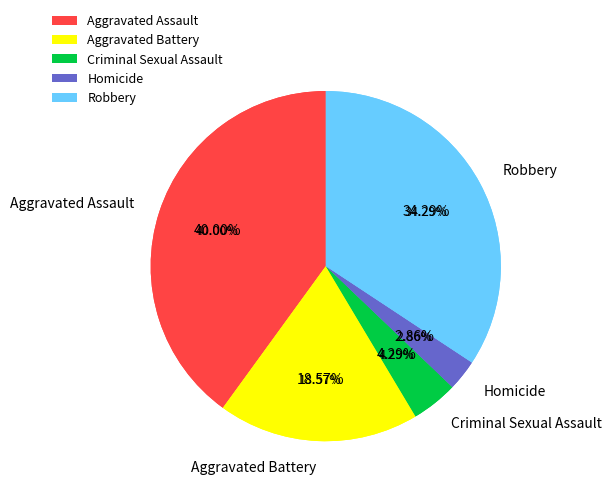

Which category has the biggest portion of the pie?

Aggravated Assault